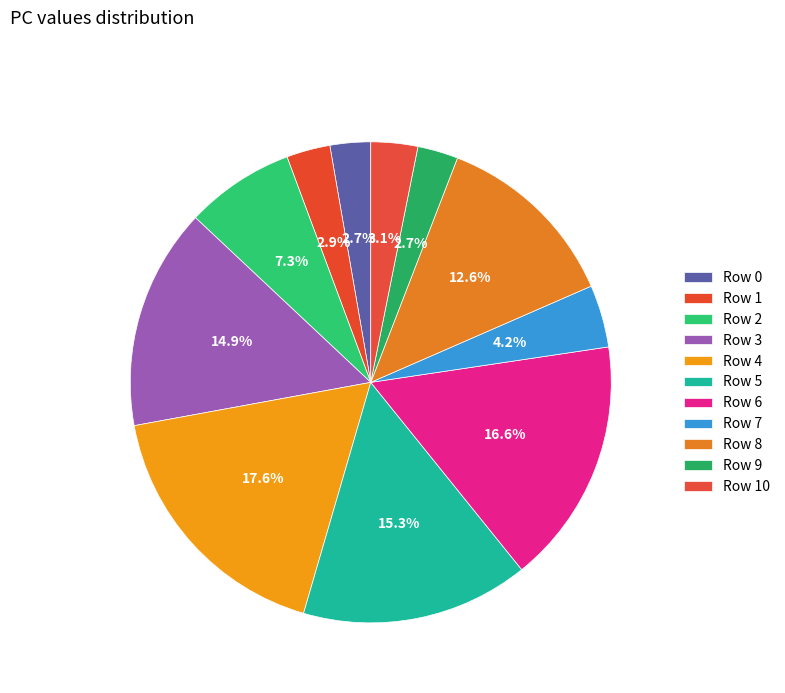

What is the ratio of the value at Row 2 to the value at Row 10?

2.3